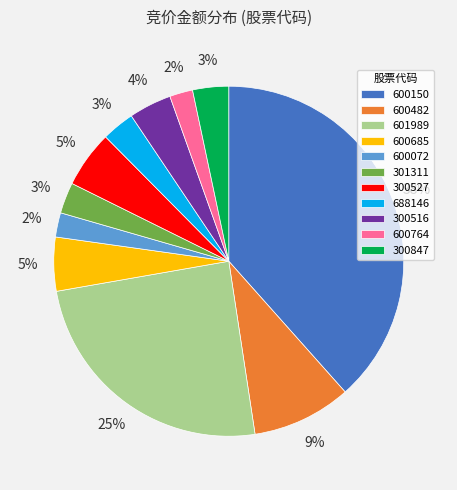

How many segments does this pie chart have?

11